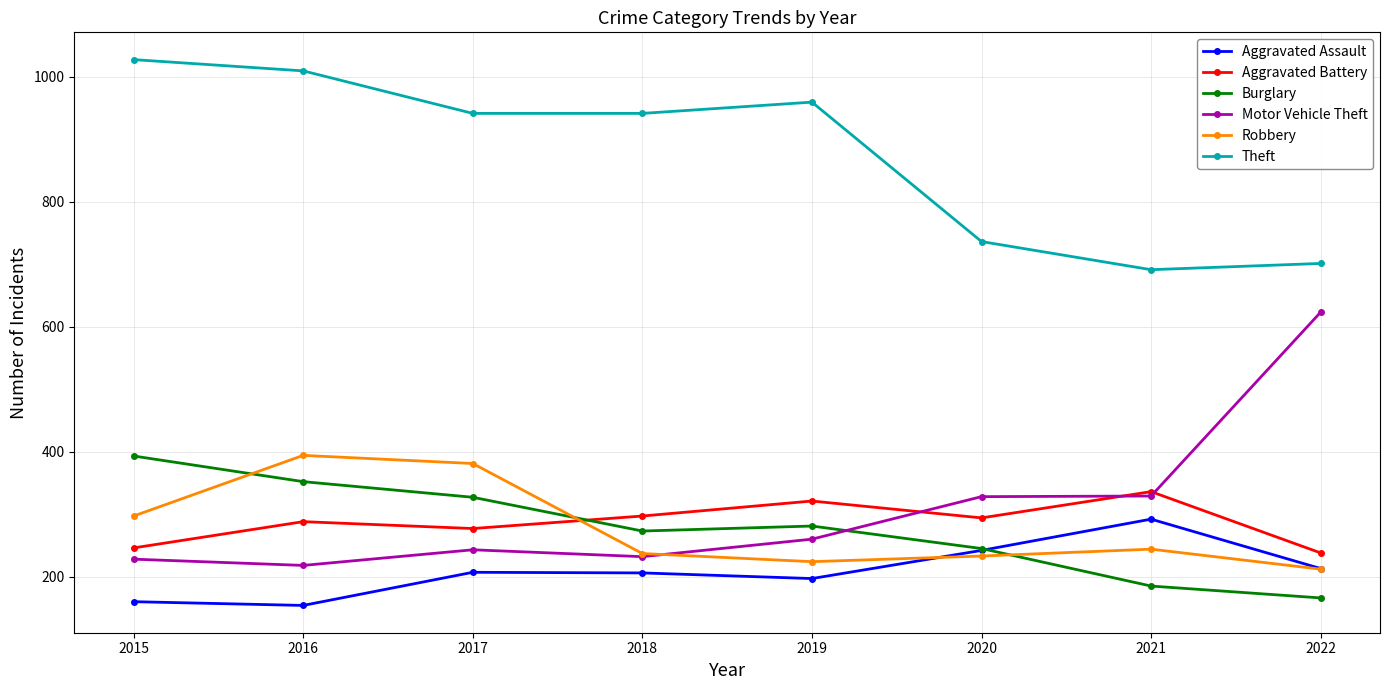

Which series has the largest total across all categories?

Theft